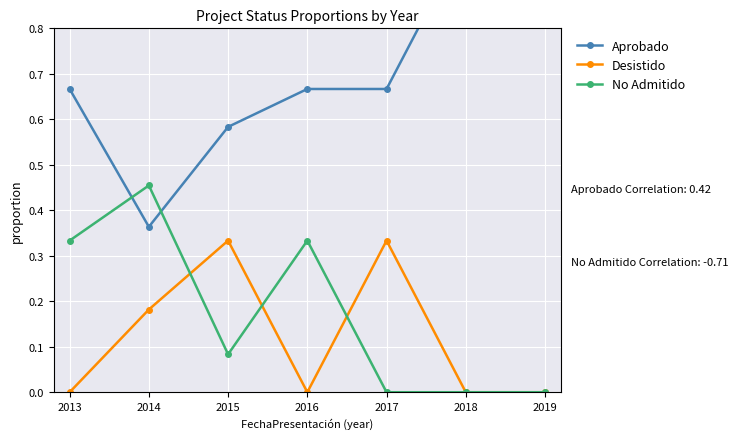

True or false: Desistido has more than 0 points higher than both neighbors.

True